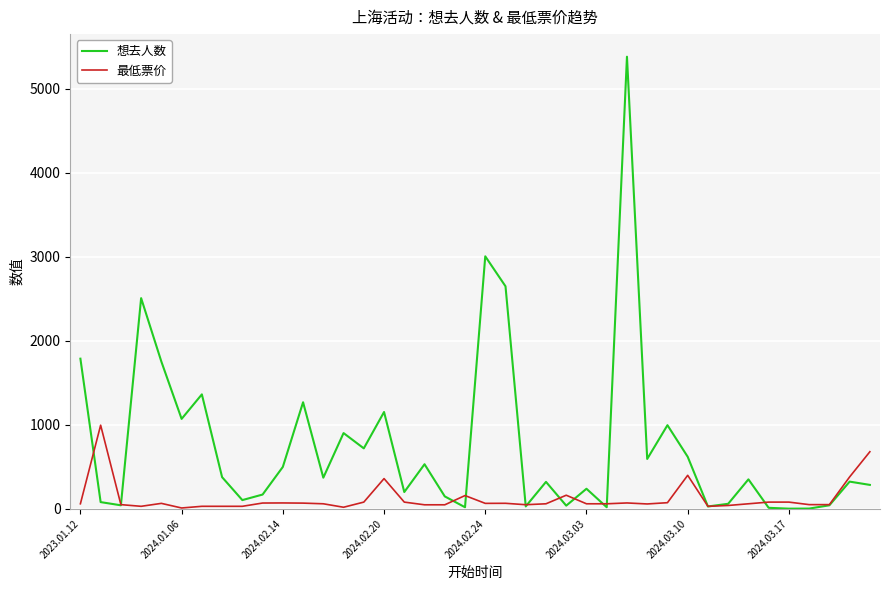

Rank the series by their maximum value, from lowest to highest.

最低票价, 想去人数